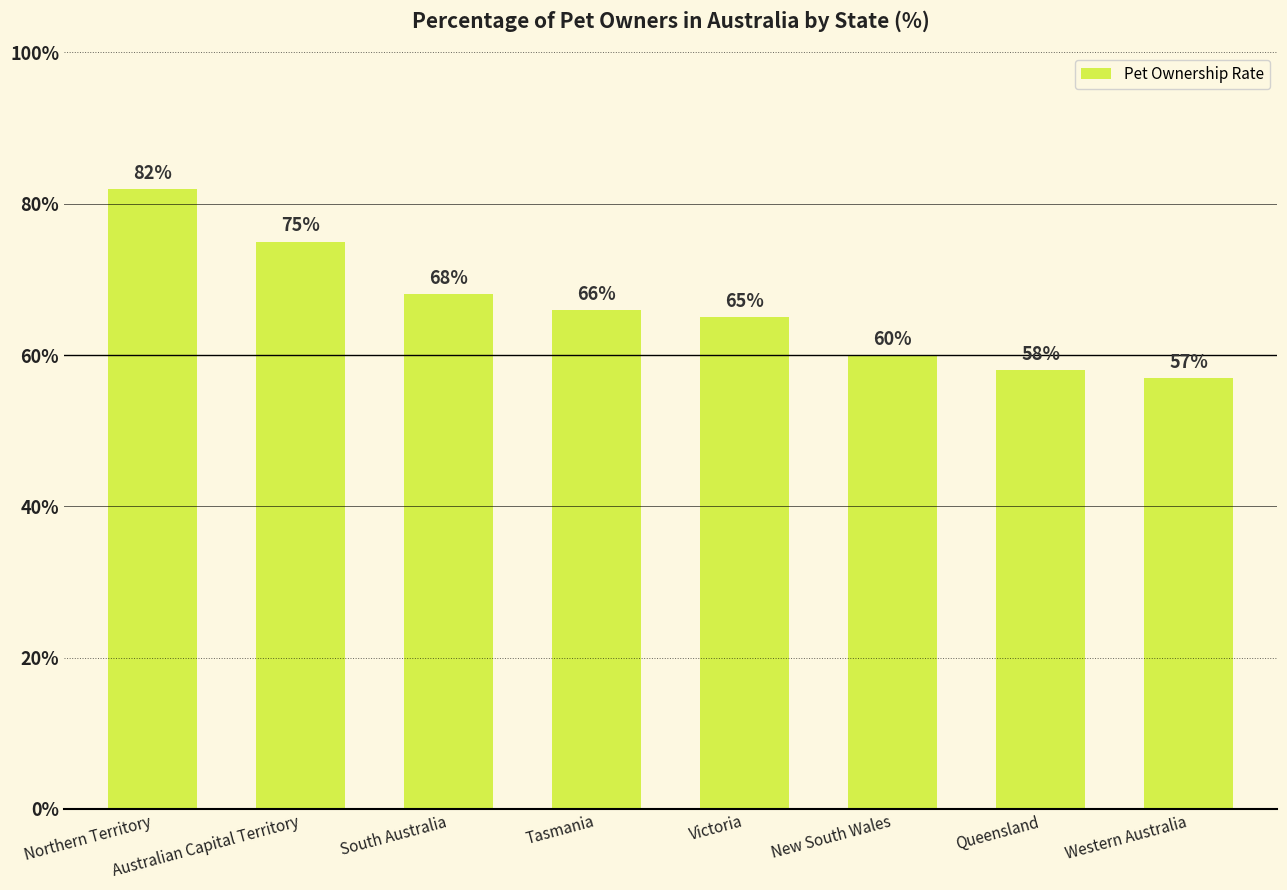

Which label corresponds to the largest value in the chart?

Northern Territory